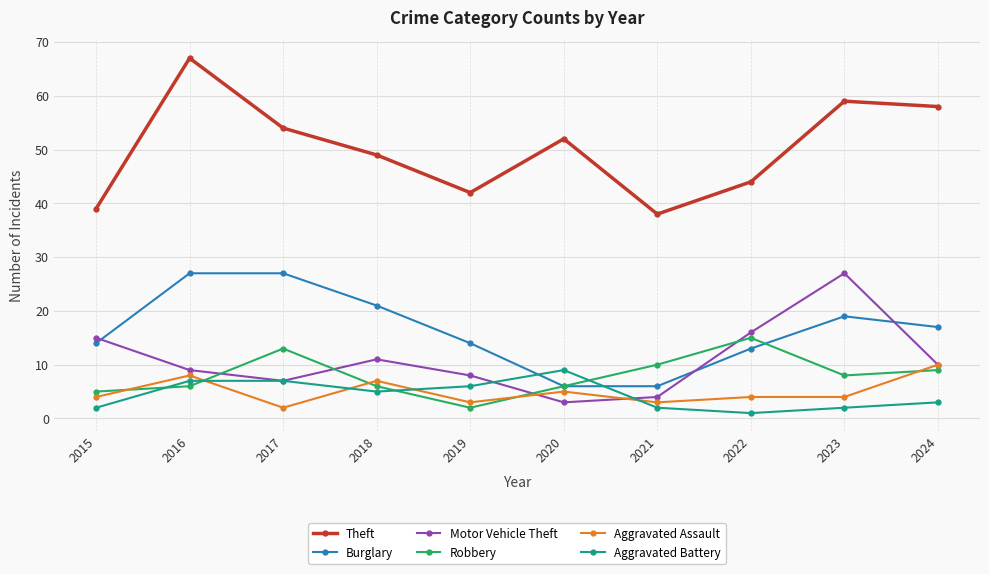

Reading left to right, list all the values displayed in this chart.

Theft: 39	67	54	49	42	52	38	44	59	58
Burglary: 14	27	27	21	14	6	6	13	19	17
Motor Vehicle Theft: 15	9	7	11	8	3	4	16	27	10
Robbery: 5	6	13	6	2	6	10	15	8	9
Aggravated Assault: 4	8	2	7	3	5	3	4	4	10
Aggravated Battery: 2	7	7	5	6	9	2	1	2	3